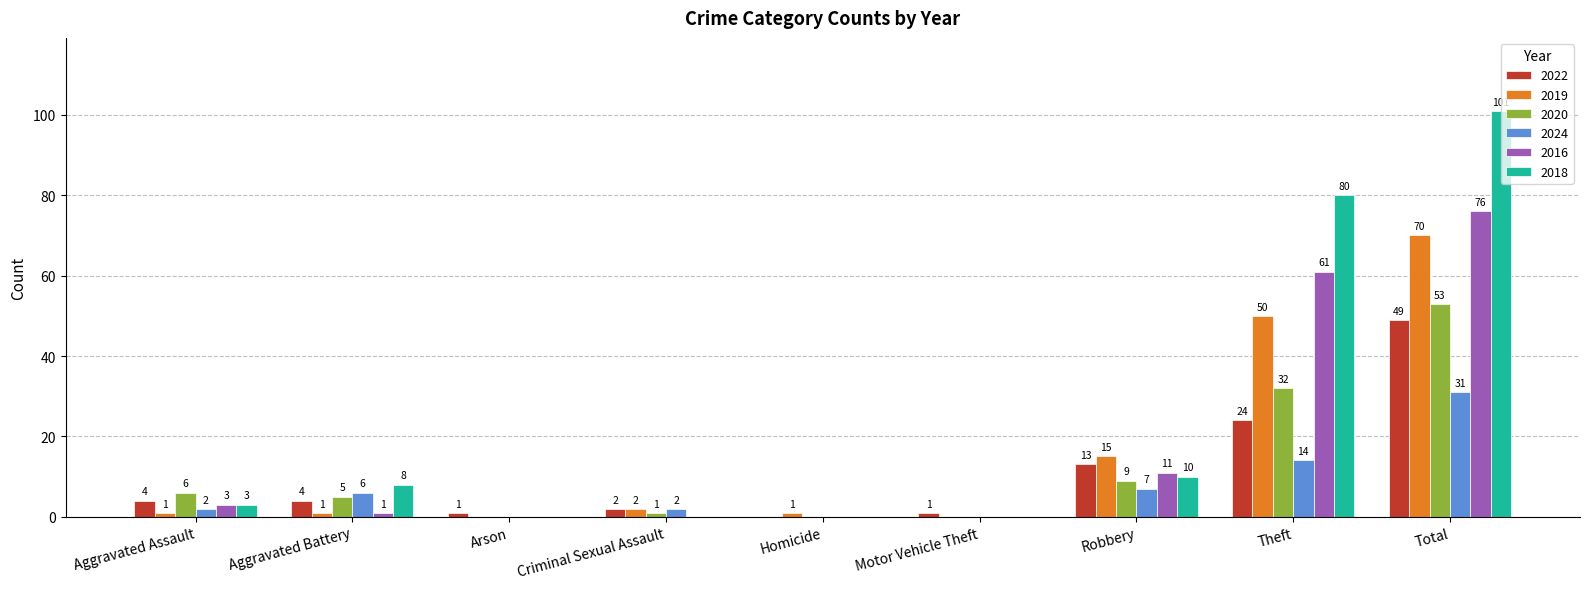

The 2020 series shows 84 at Total. True or false?

False